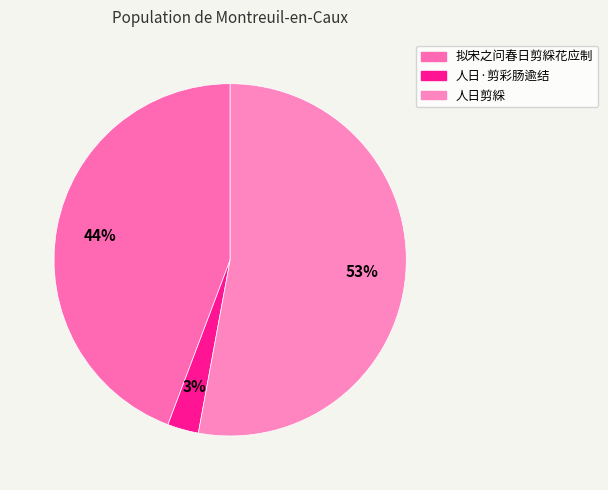

Rank the categories by value from highest to lowest.

人日剪綵, 拟宋之问春日剪綵花应制, 人日·剪彩肠逾结